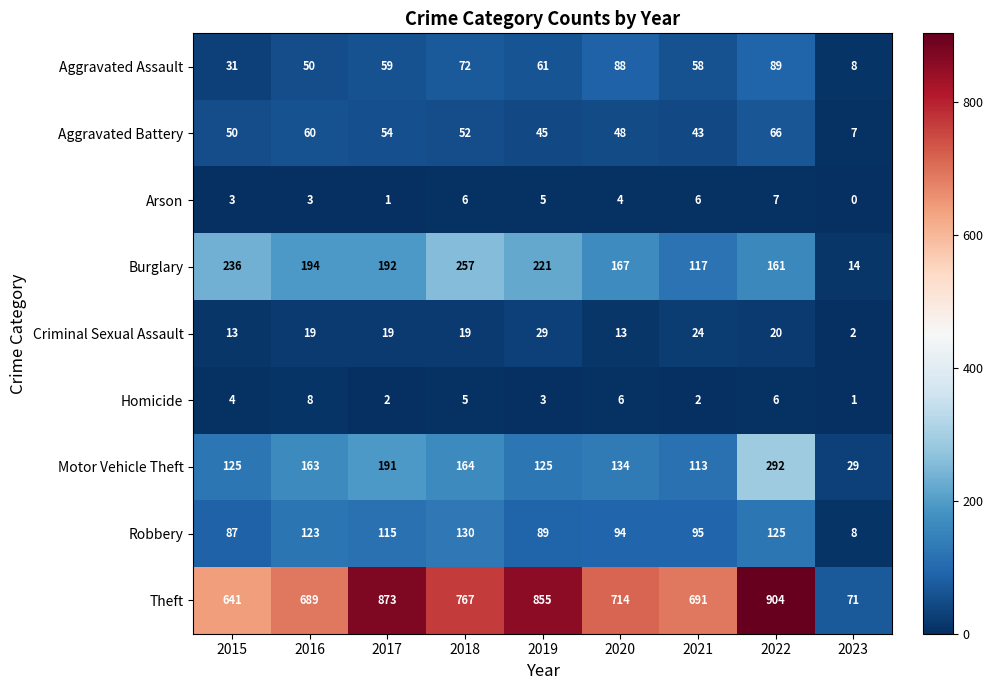

Is it true that Arson equals 2 at 2018?

False